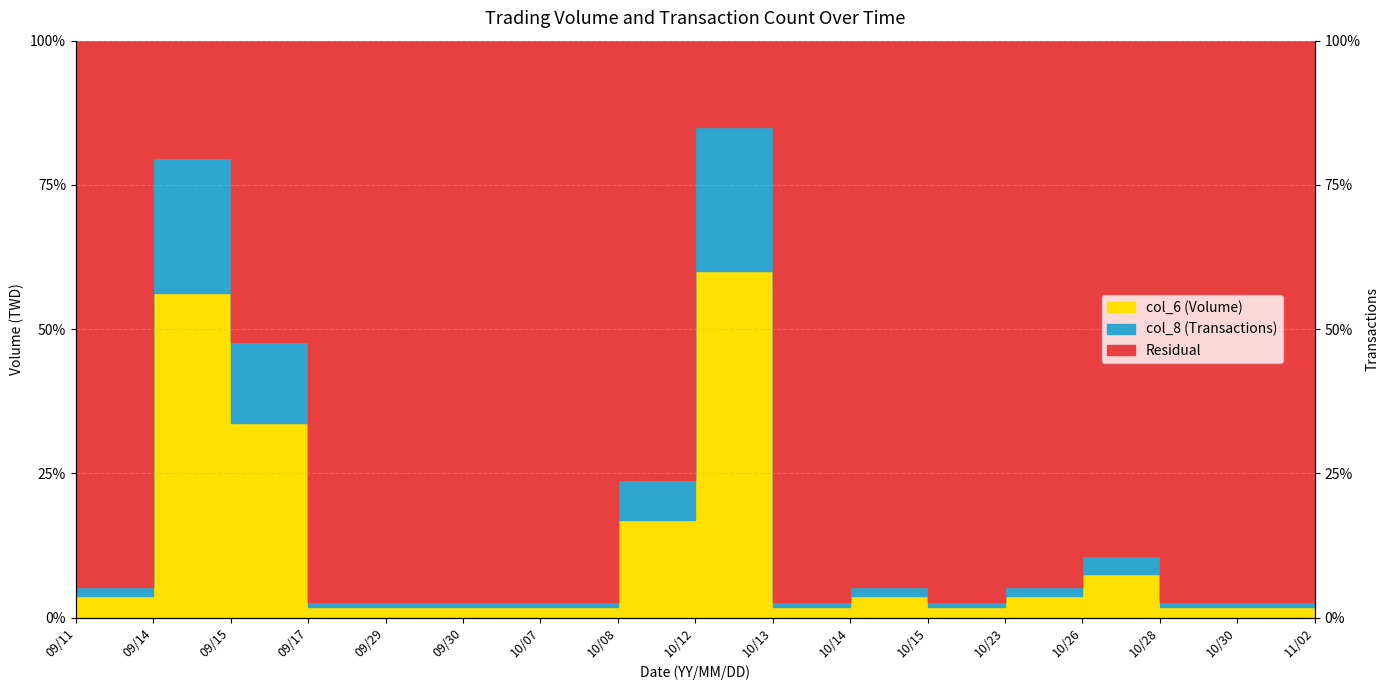

The value at 09/17 is 0.5. True or false?

False